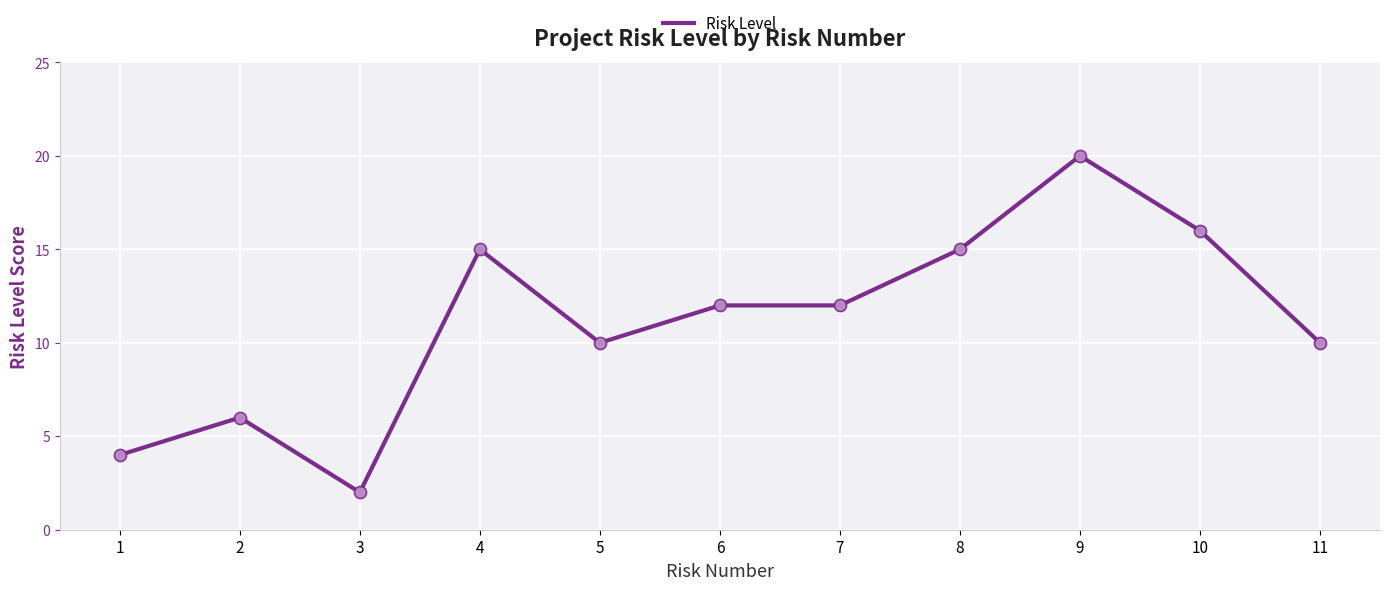

What is the change in value from 1 to 3?

-2